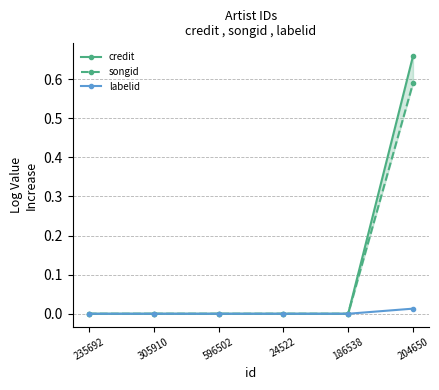

Rank the categories by labelid value from lowest to highest.

235692, 305910, 596502, 24522, 186538, 204650